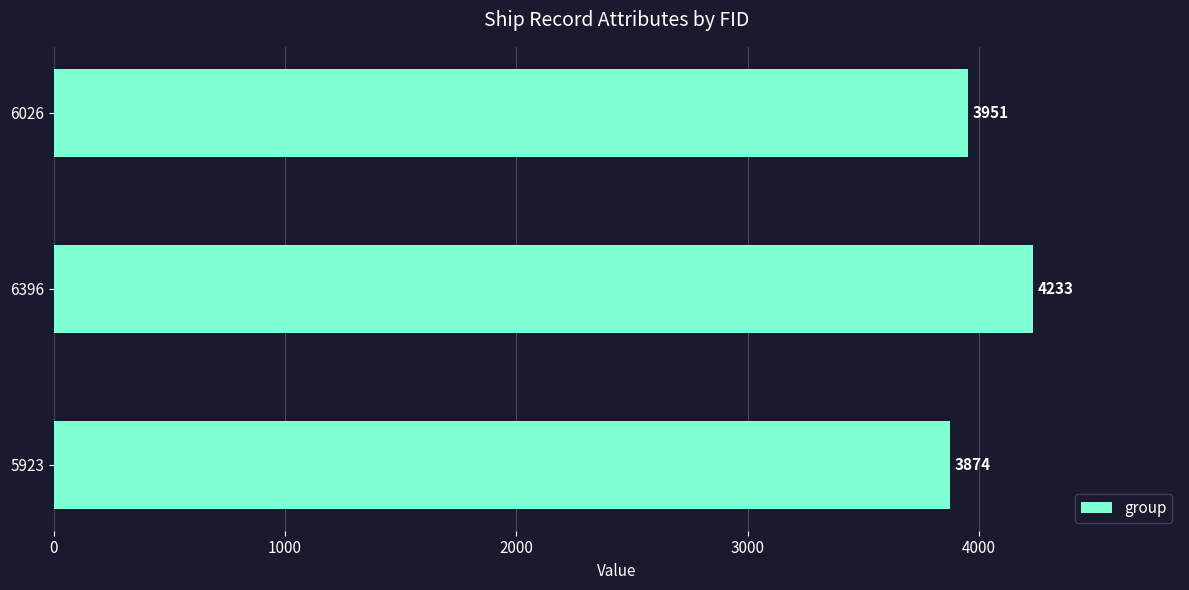

What is the sum of all values?

12058